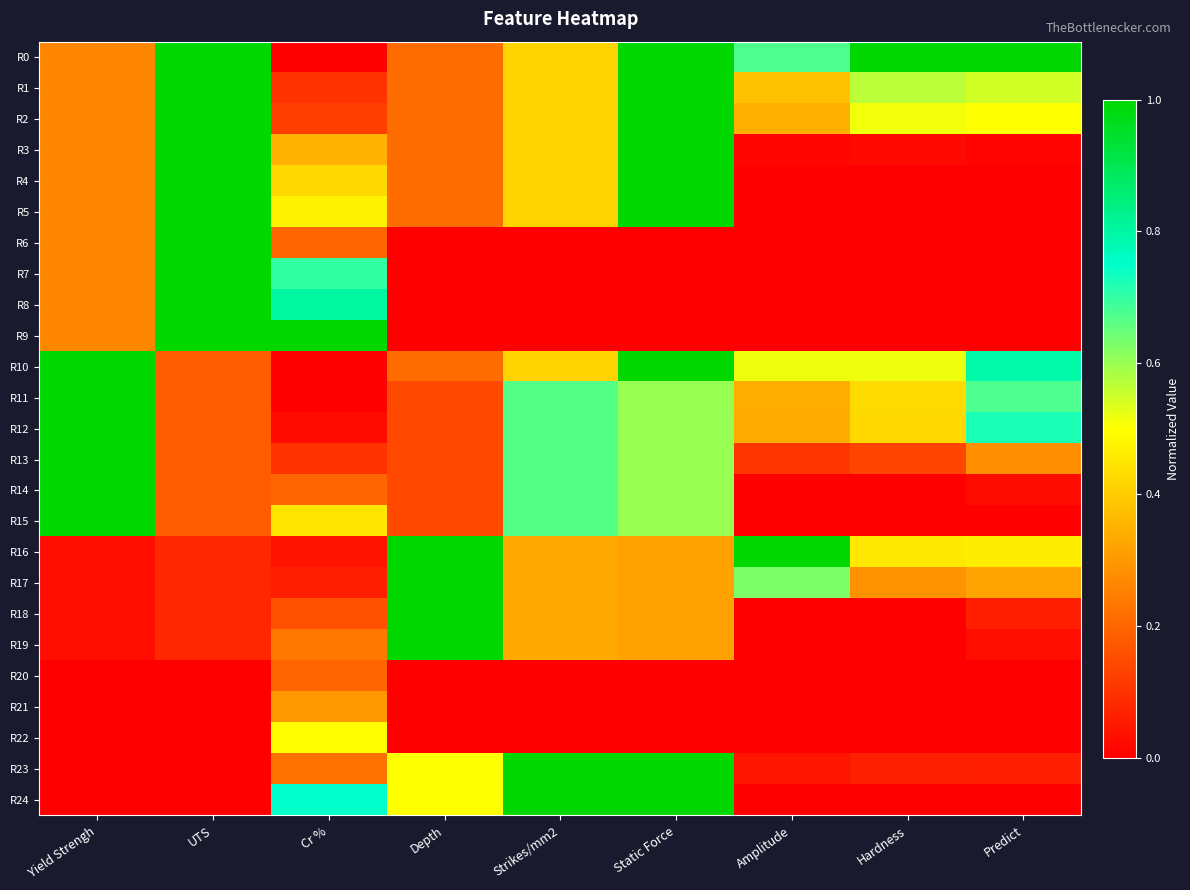

How many data points does each series have?

9